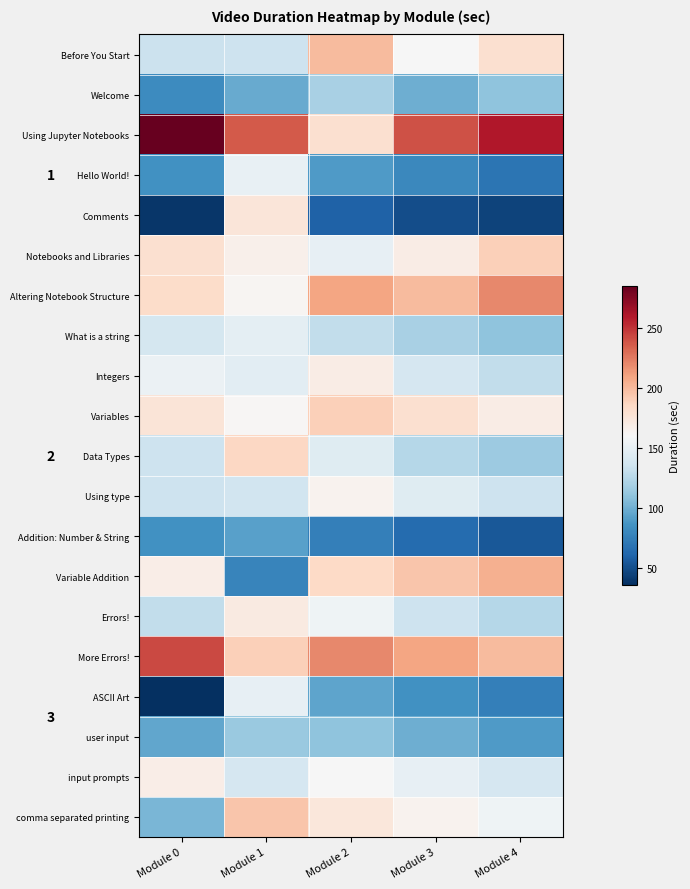

What is the minimum value shown in the chart?

36